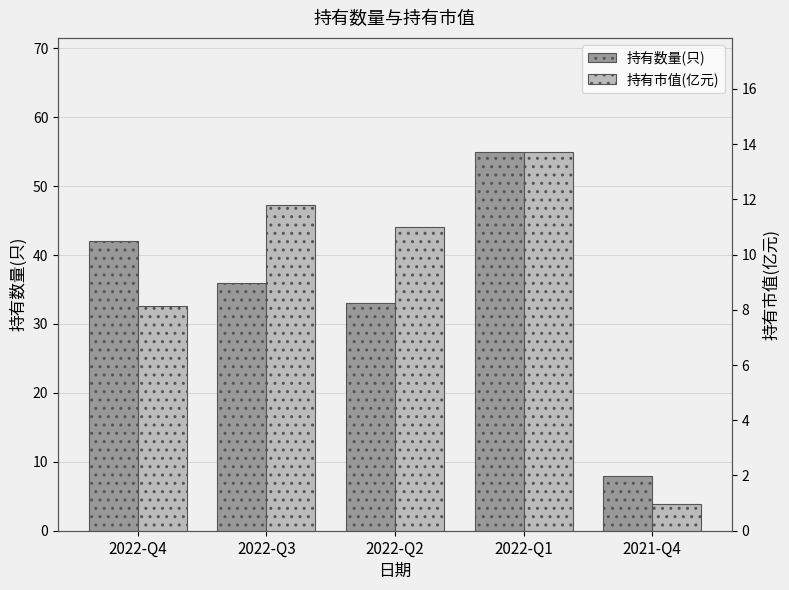

At which label does 持有市值(亿元) reach its minimum?

2021-Q4